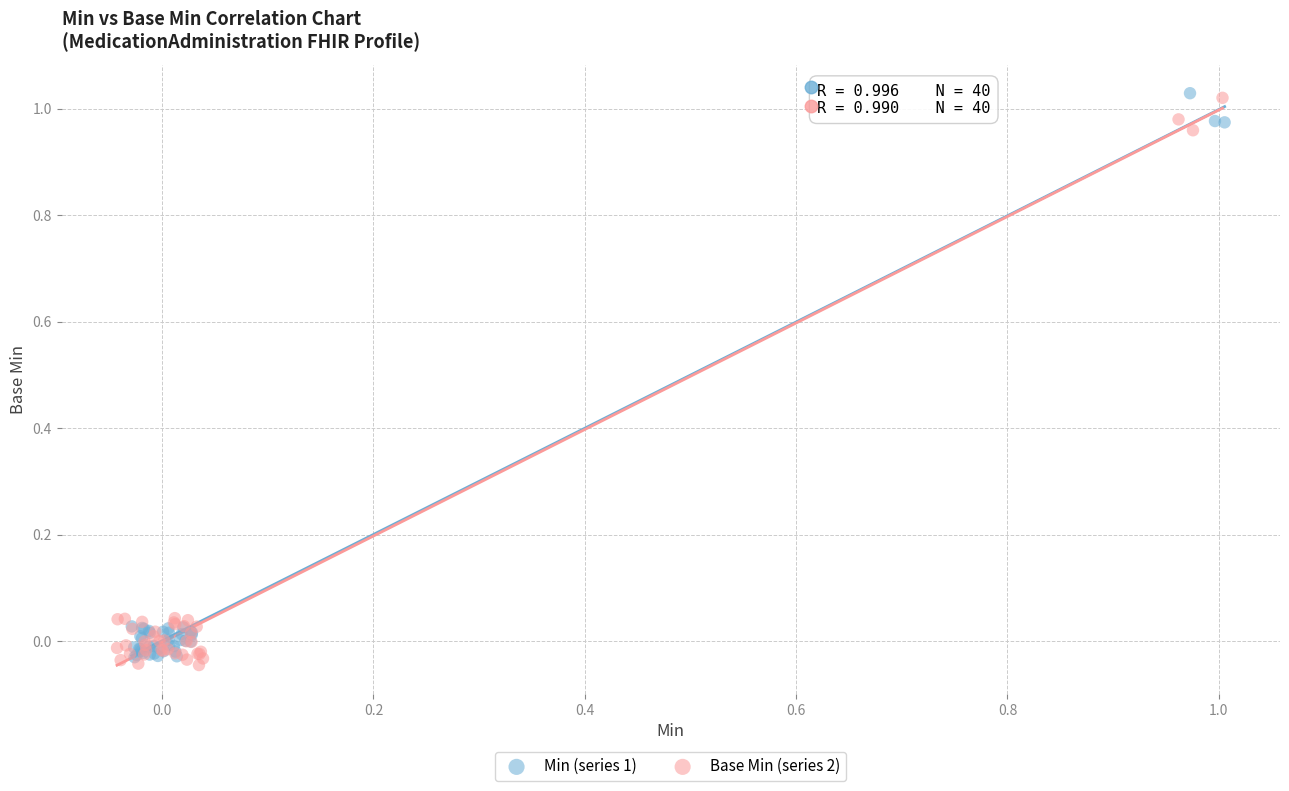

Which series contains the lowest Y value?

Base Min (series 2)